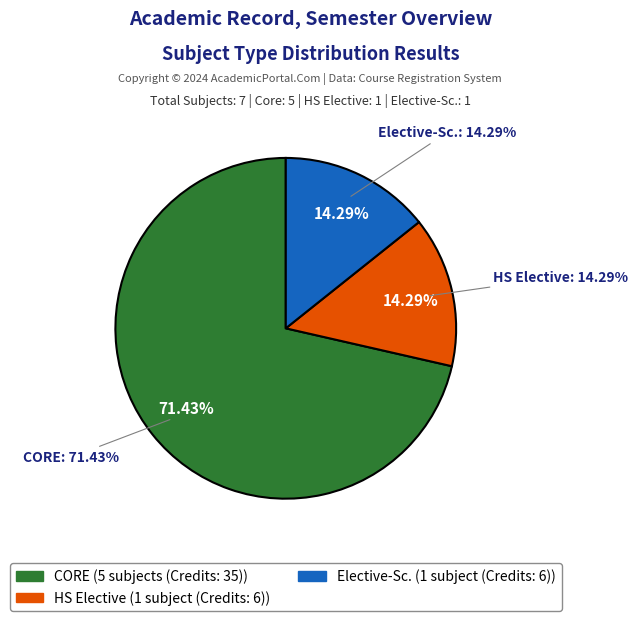

To the nearest percent, what is the difference between the largest and smallest slice percentages?

57%